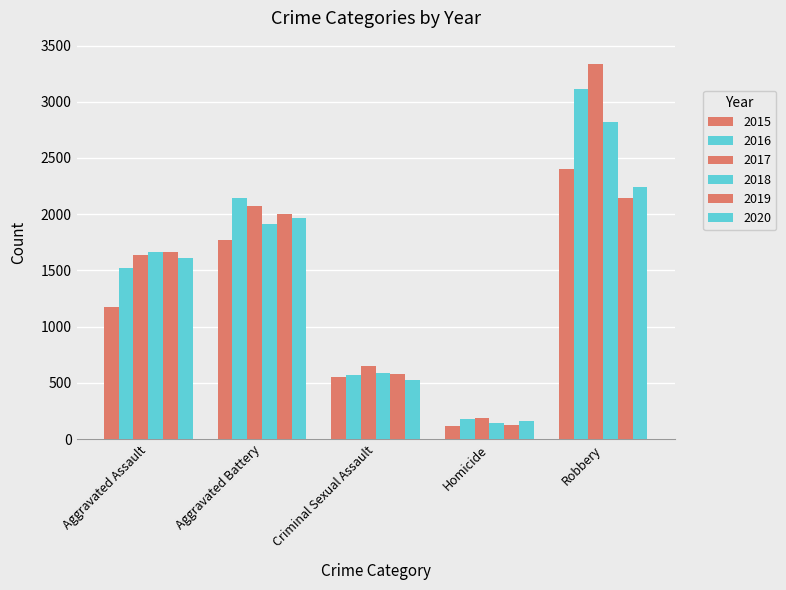

Reading left to right, transcribe all the data shown in this chart.

2015: 1177	1767	555	114	2403
2016: 1522	2148	570	180	3113
2017: 1633	2073	651	187	3339
2018: 1668	1911	585	146	2818
2019: 1661	1998	583	128	2144
2020: 1611	1963	524	157	2245